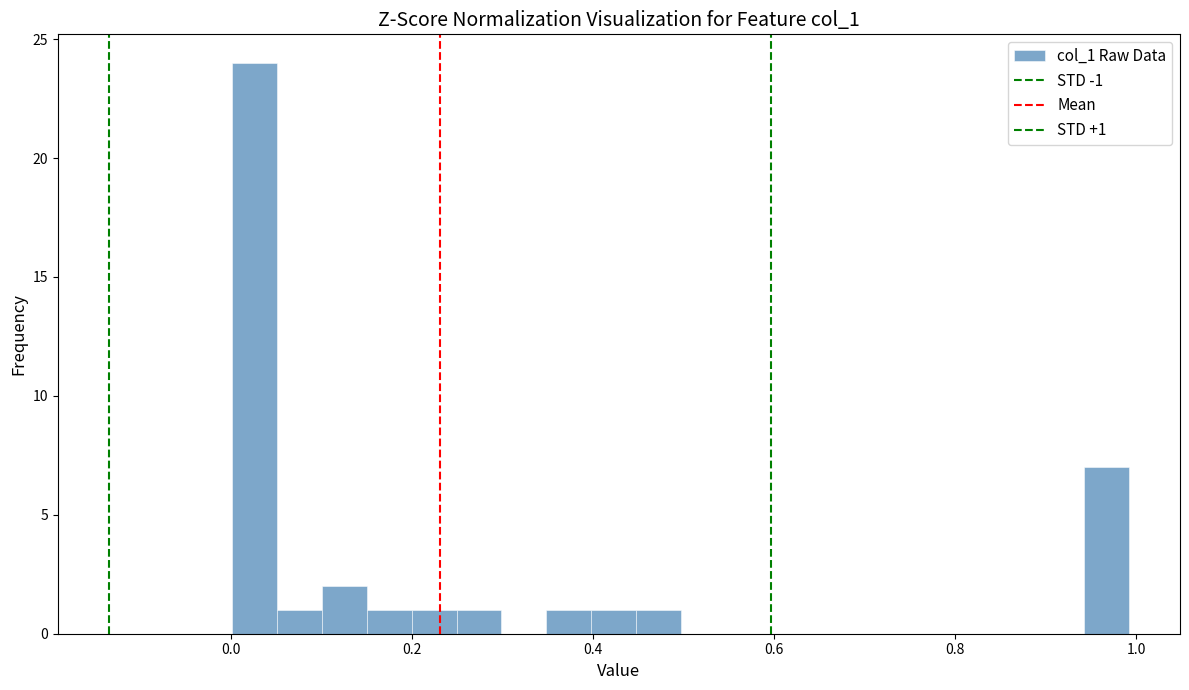

Read against the x-axis, roughly where is the centre of the tallest bar?

0.02